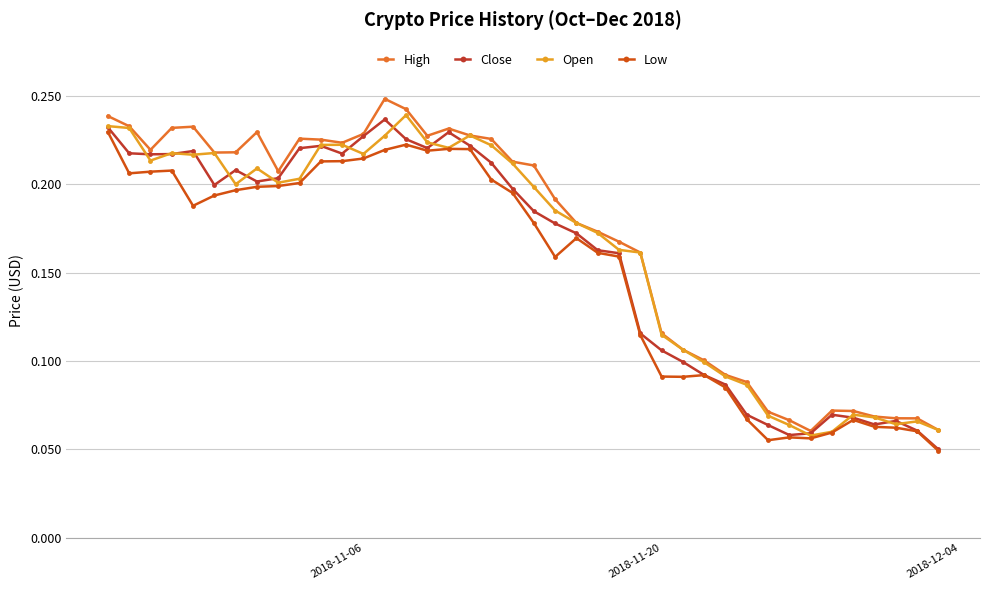

Rank the series by their average value, from highest to lowest.

High, Open, Close, Low